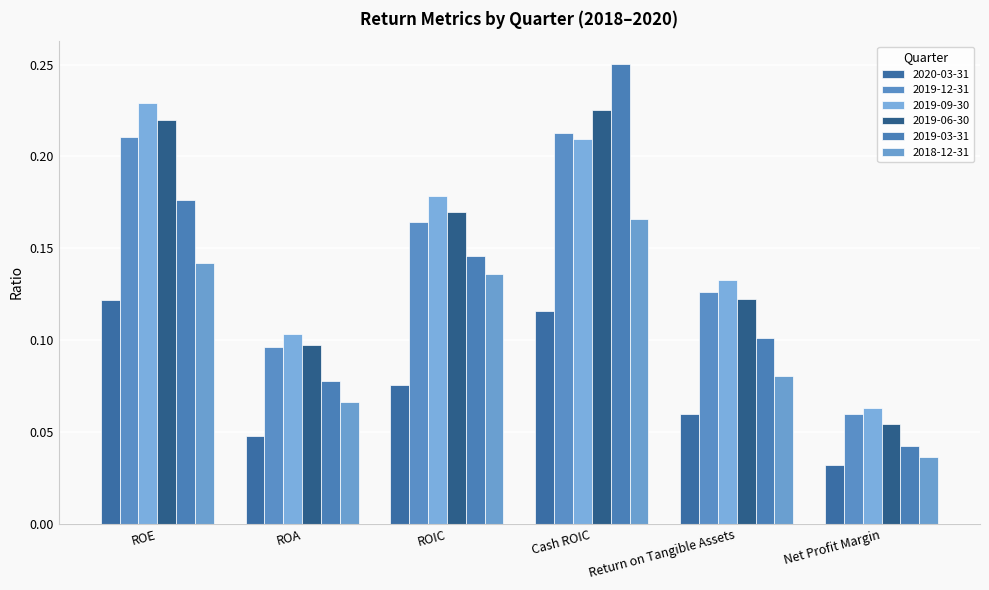

Are the bars grouped side by side (vs. stacked)?

Yes